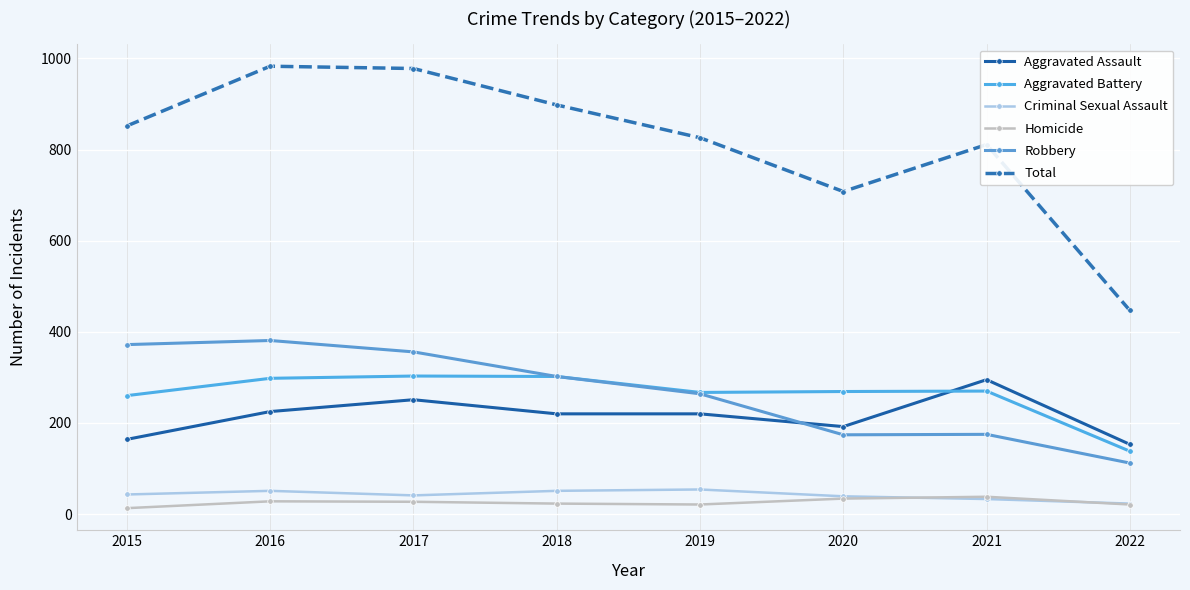

How many series are shown in this chart?

6